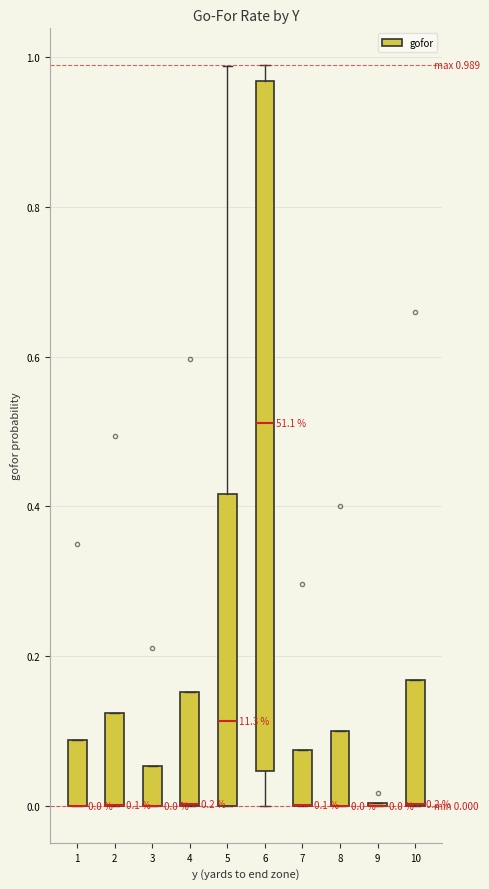

Which box is the tallest, from its lower edge to its upper edge?

6